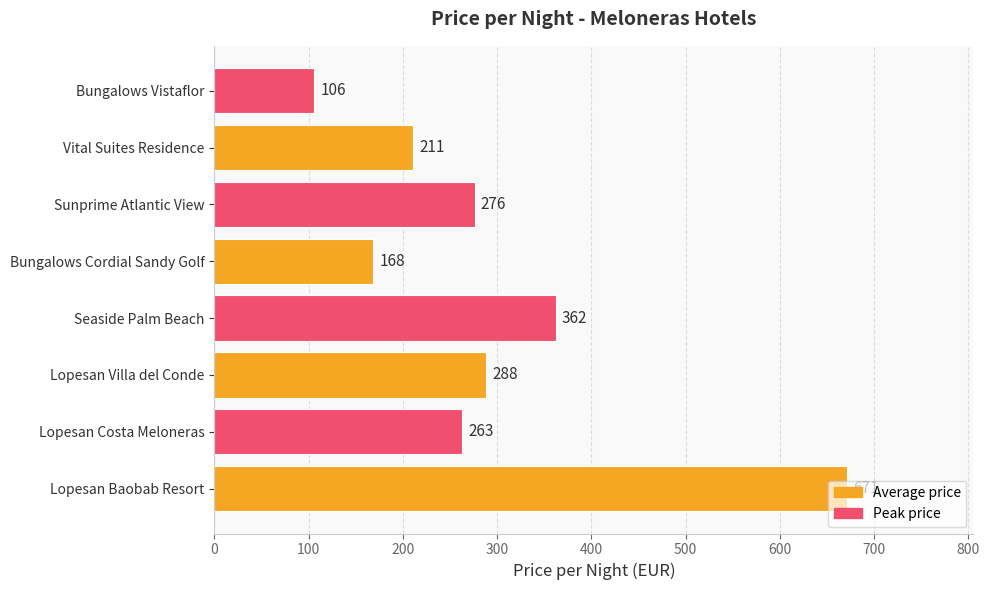

What is the minimum value shown in the chart?

106